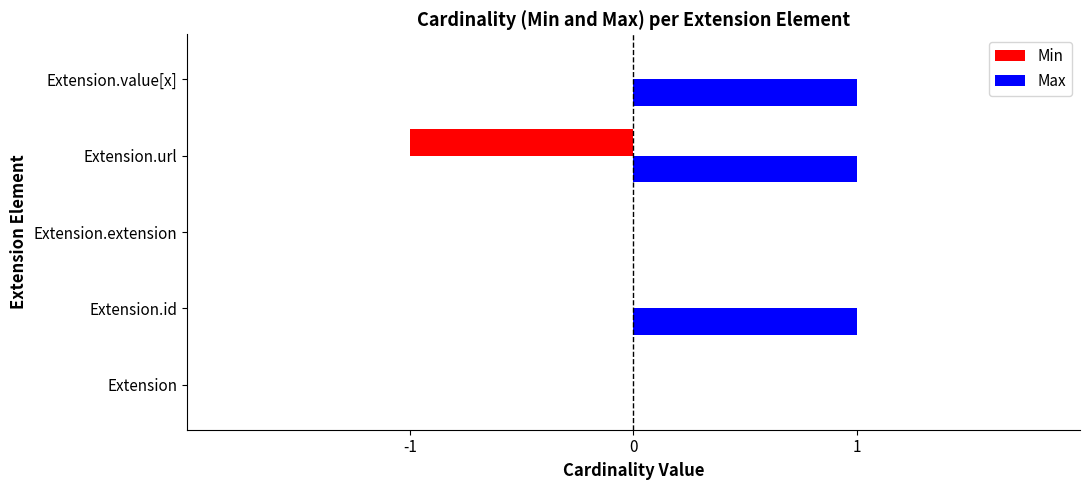

Is it true that Max equals 1 at Extension.value[x]?

True